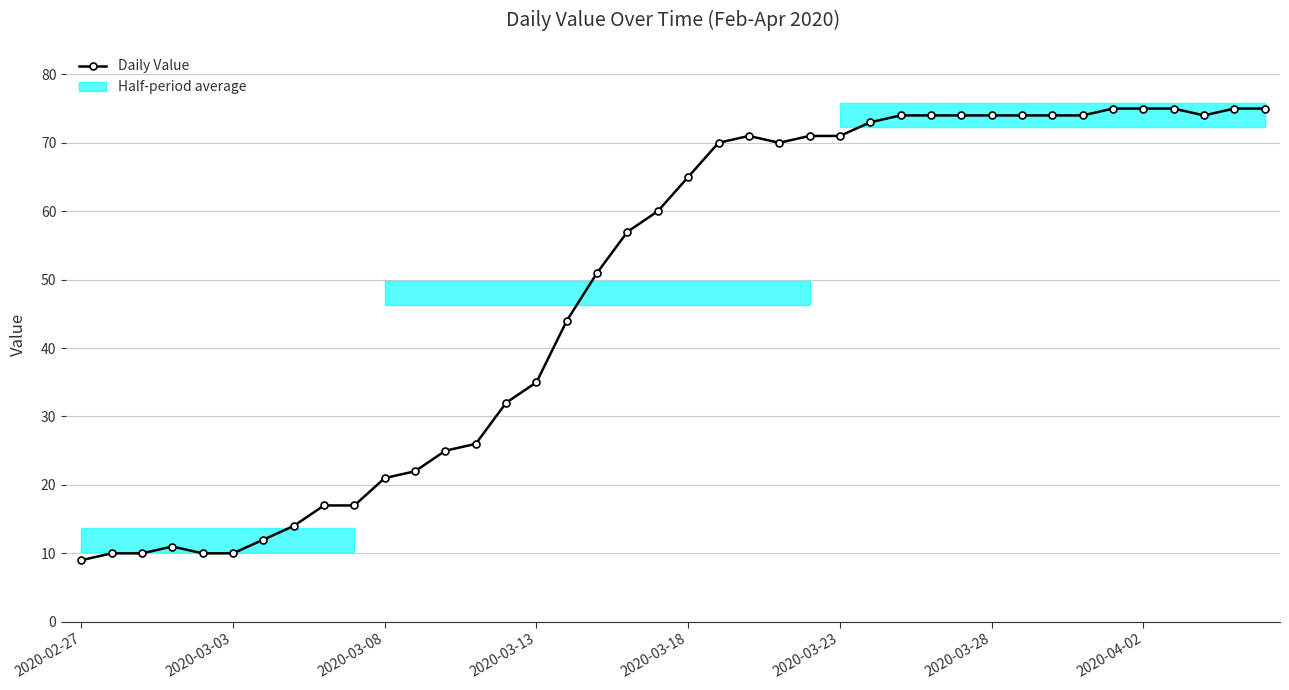

What is the value of the 11th point from the left?

21